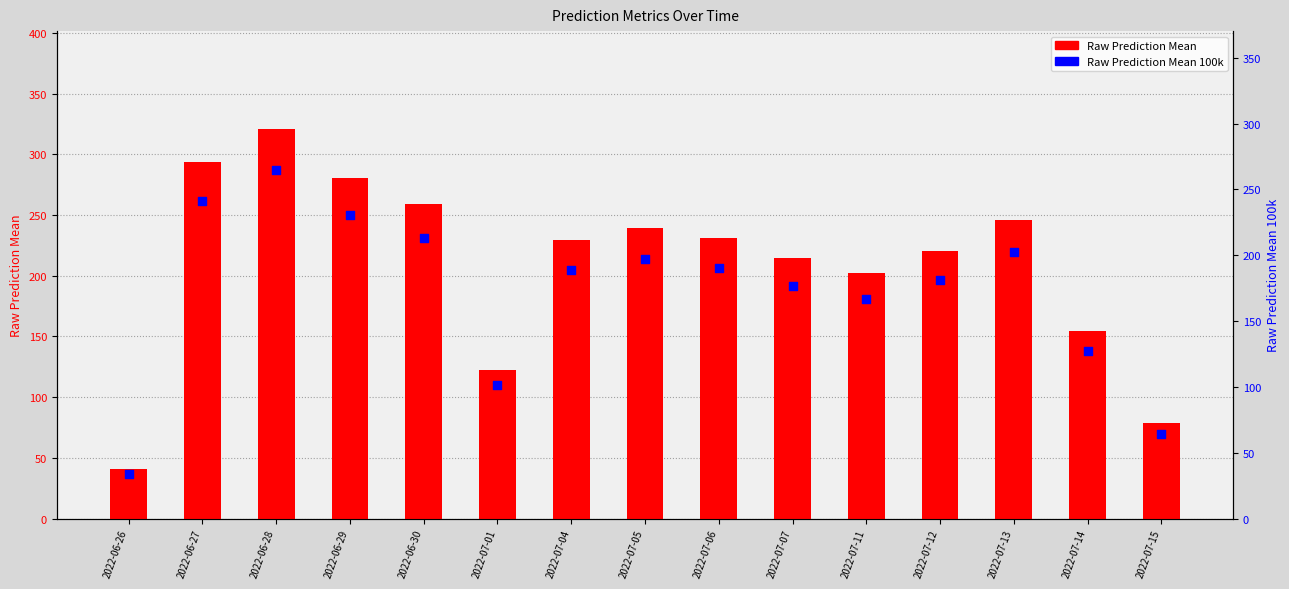

Which series reaches the maximum Y coordinate?

Raw Prediction Mean